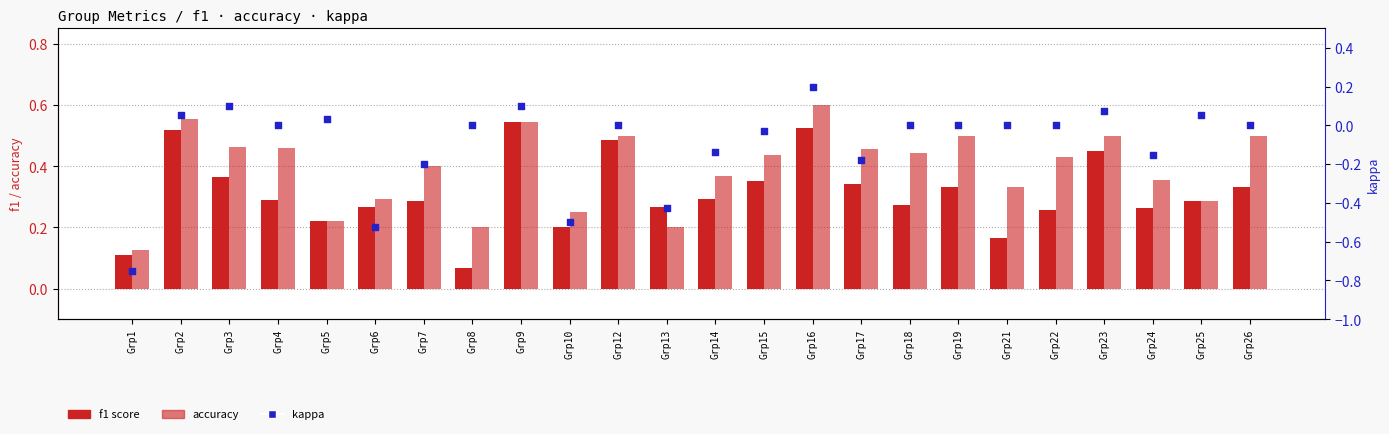

Which series has the largest total across all categories?

accuracy